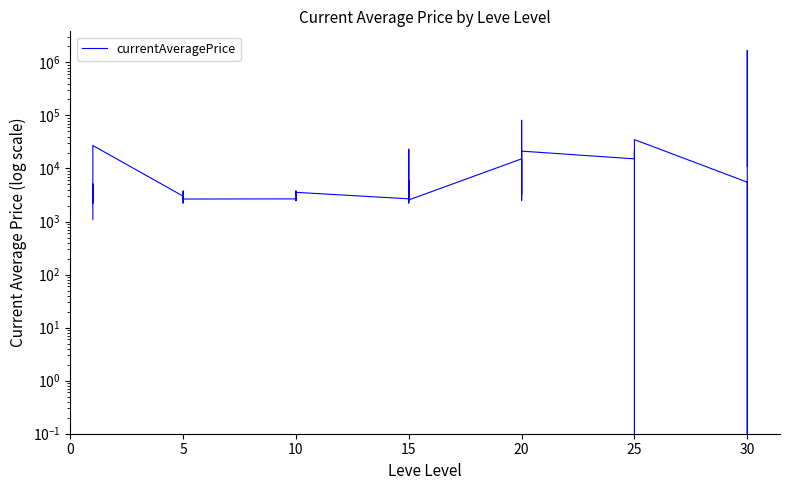

What is the label of the 21st point from the left?

15